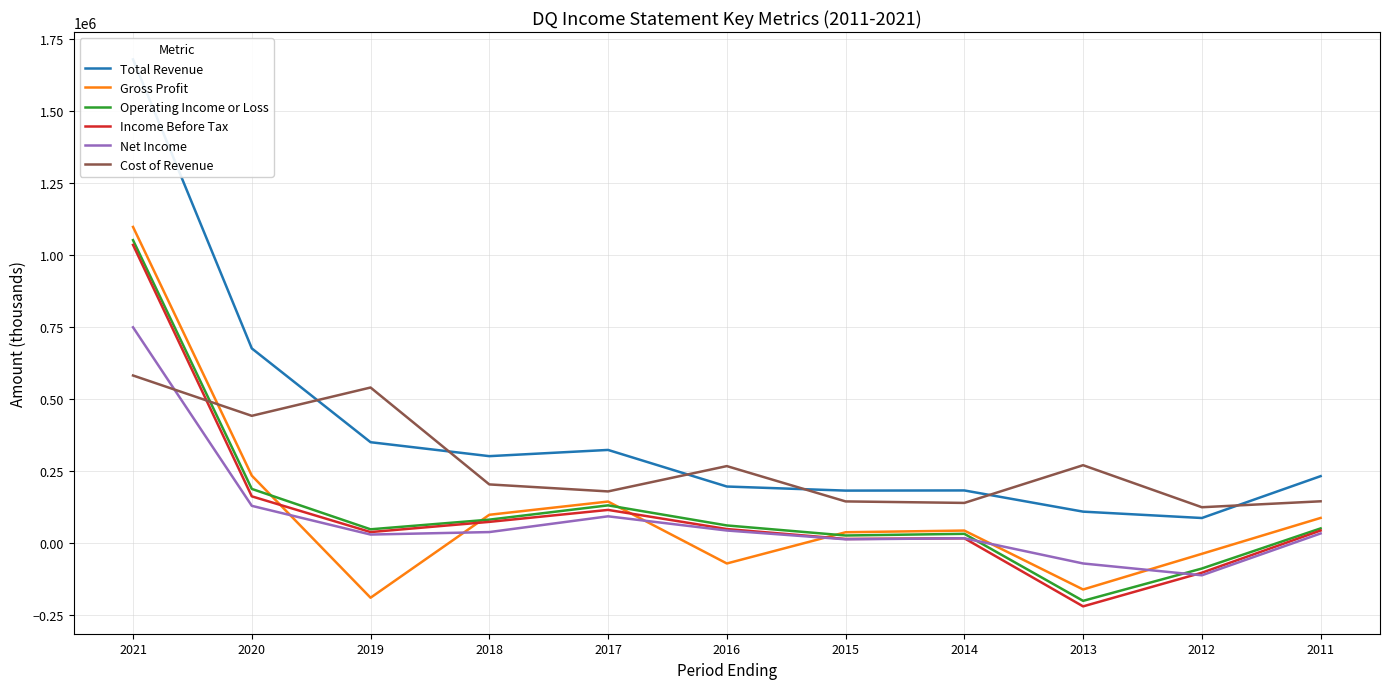

What is the difference between the highest and lowest values at 2017?

230400